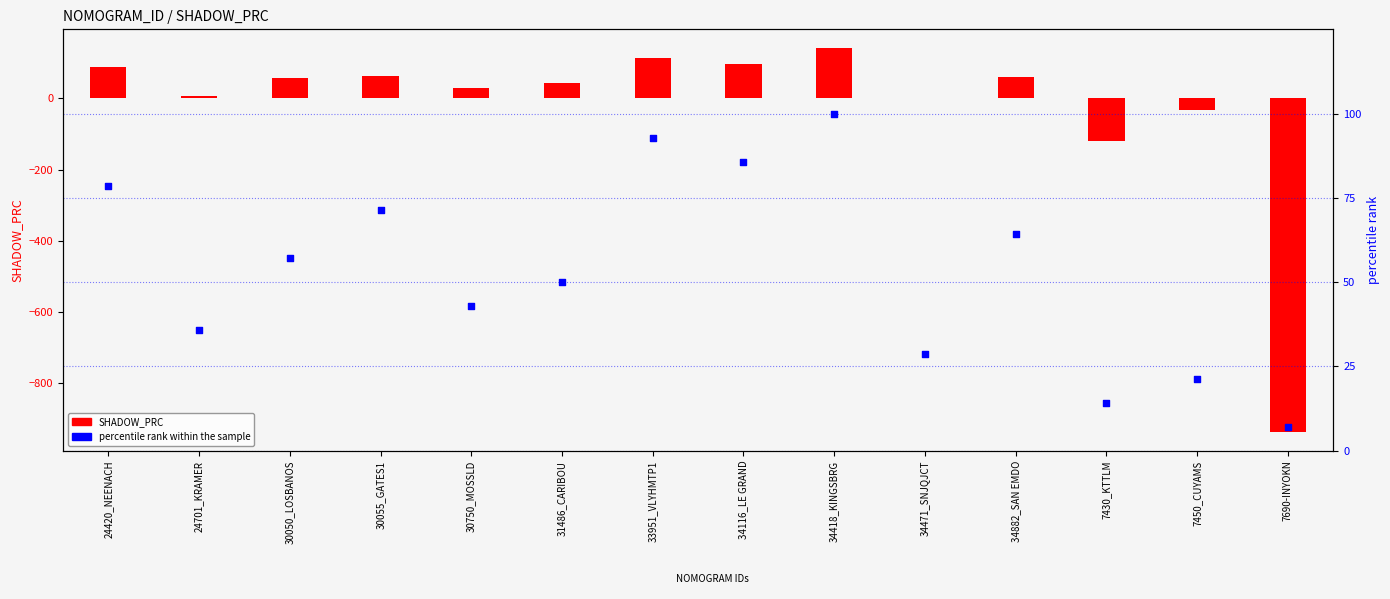

At how many categories does at least one series exceed -776?

14